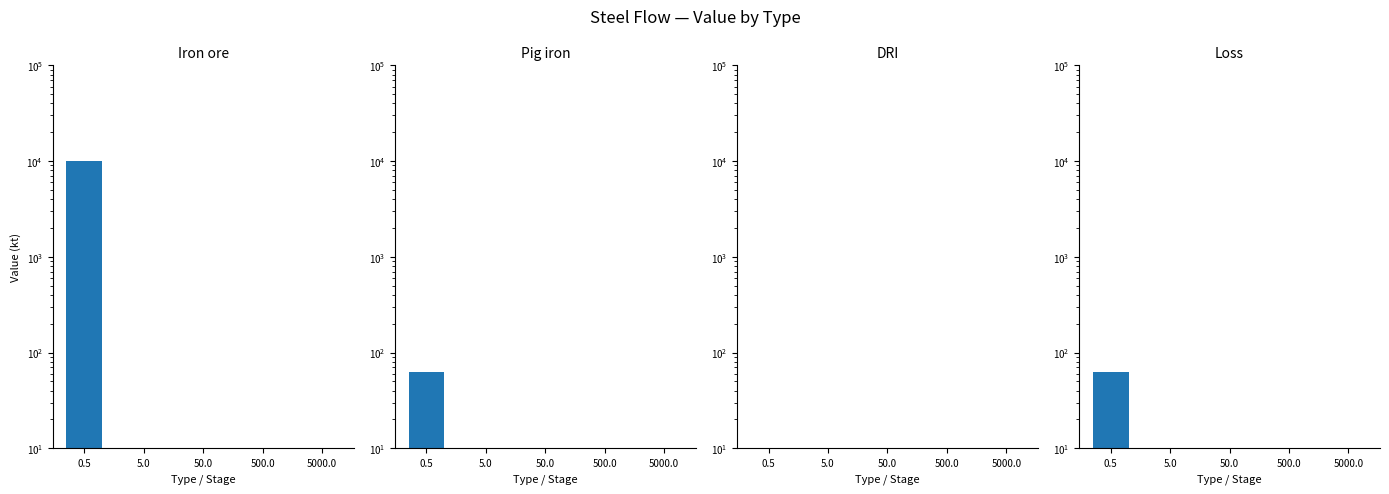

What is the sum of all Pig iron values?

63.1